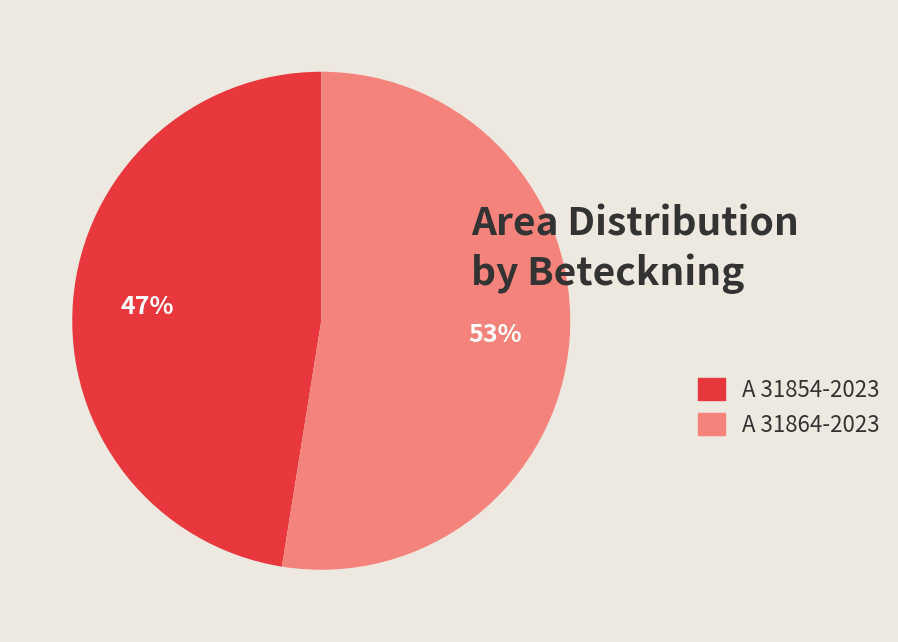

Is there a majority slice in this chart?

Yes